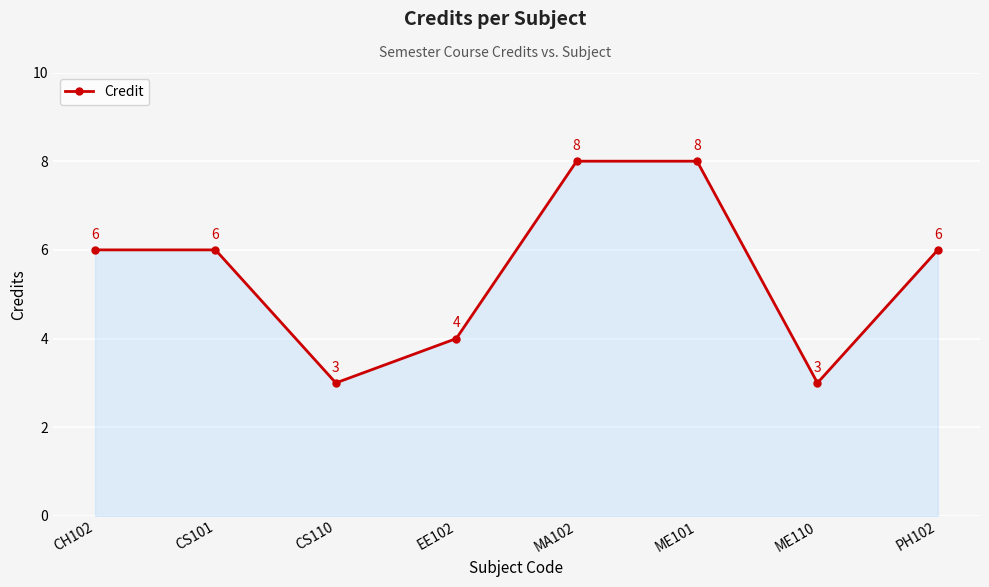

The chart shows a value of 2 at ME101. True or false?

False